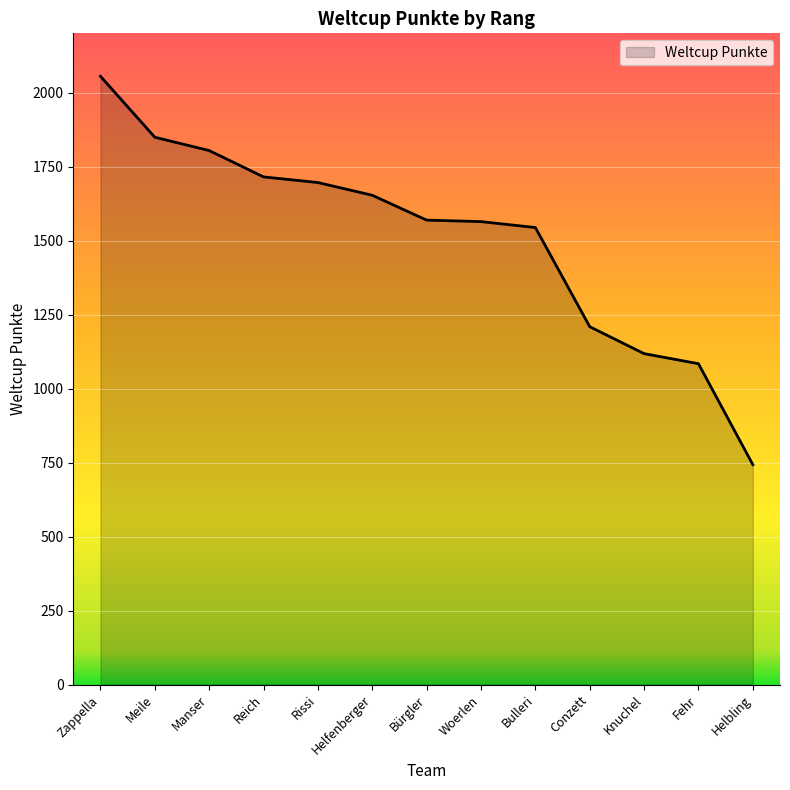

Which has a higher value, Zappella or Fehr?

Zappella